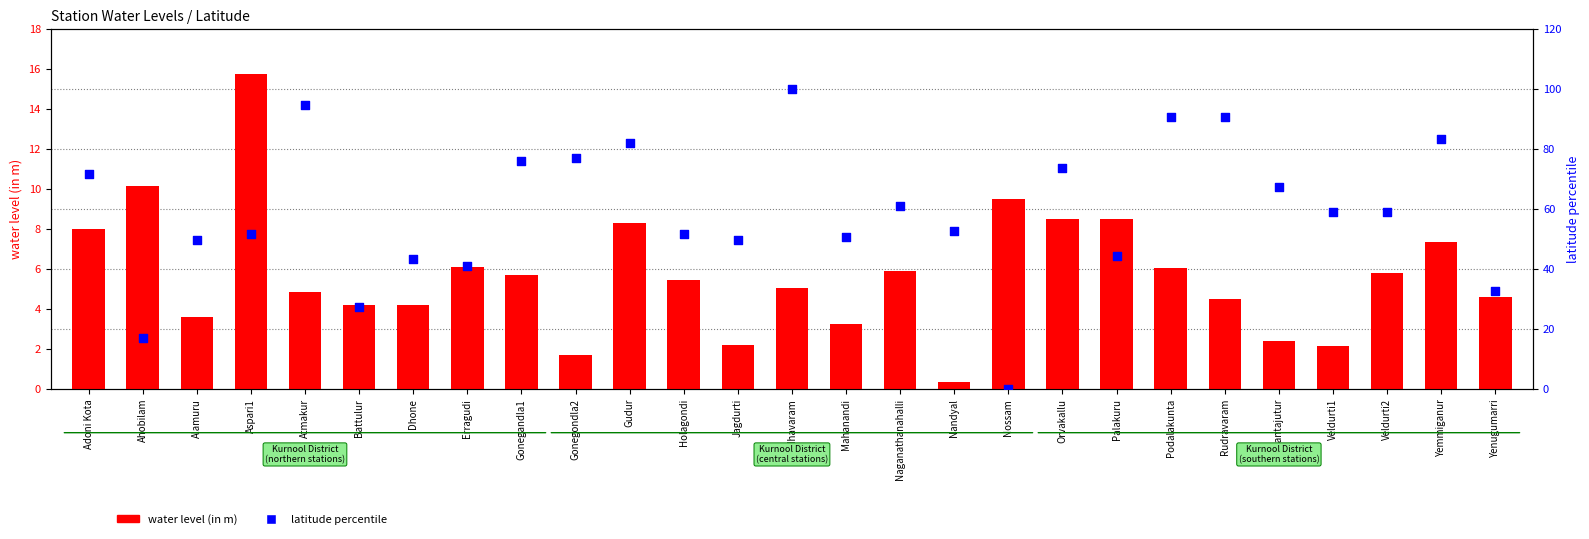

At how many categories does at least one series exceed 56?

14